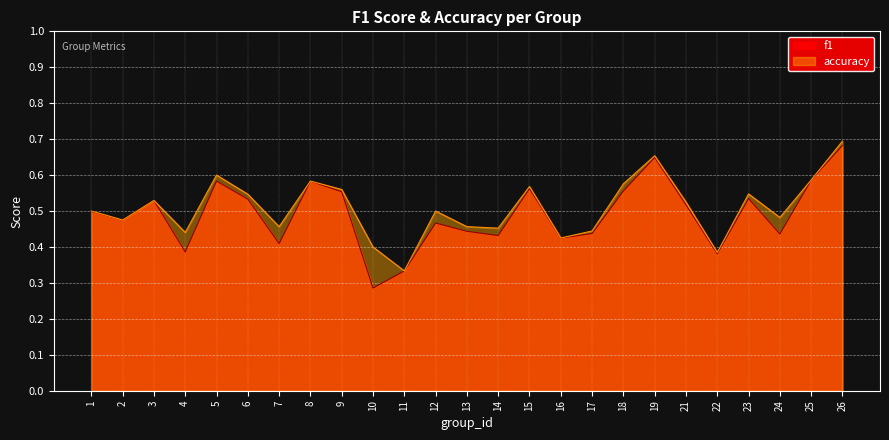

How many f1 values are between 0 and 1?

25